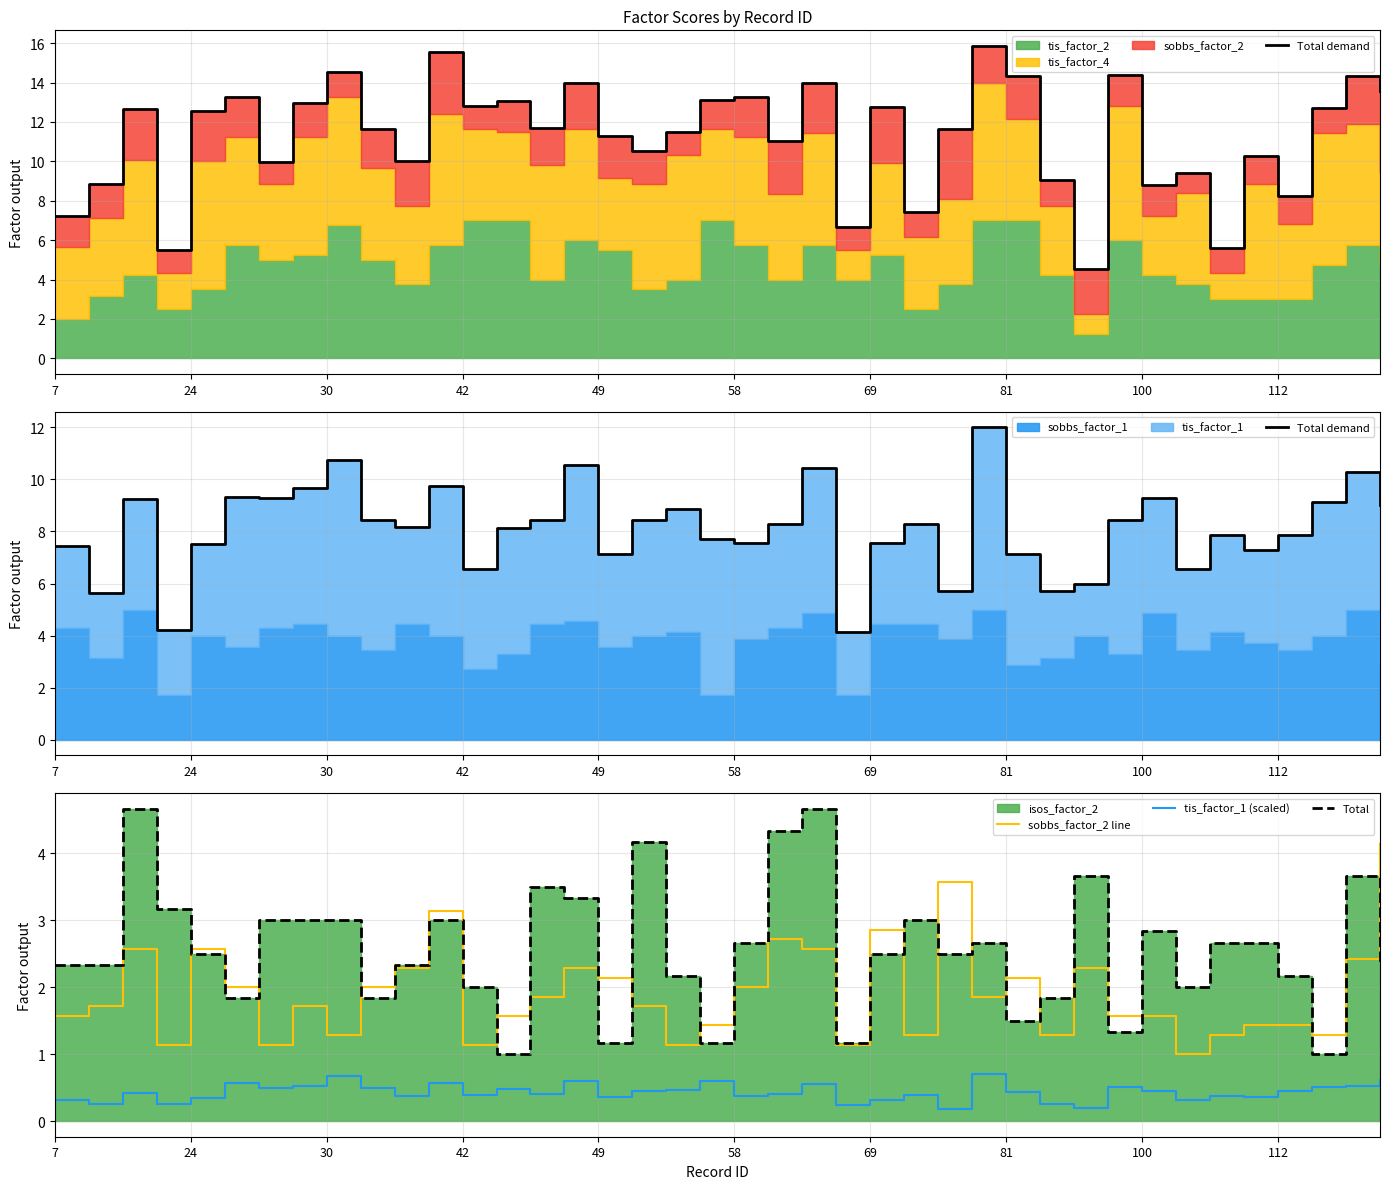

What is the value of the Total point at the 17th from the left?

1.2